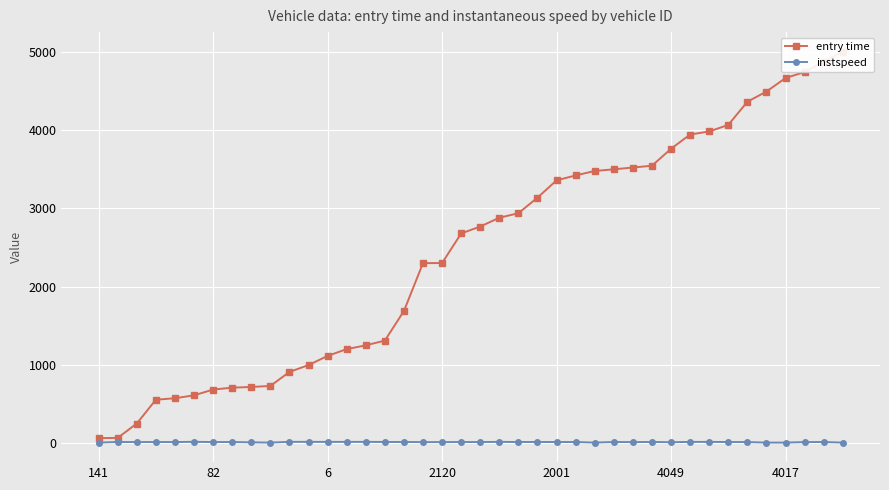

Reading right to left, what are all the values shown in this chart?

entry time: 5002.0	4874.0	4742.0	4665.0	4492.0	4362.0	4066.0	3982.0	3943.0	3761.0	3544.0	3521.0	3498.0	3477.0	3420.0	3357.0	3136.0	2937.0	2879.0	2767.0	2678.0	2300.0	2299.0	1687.0	1309.0	1248.0	1200.0	1113.0	996.0	908.0	729.0	716.0	707.0	683.0	609.0	572.0	553.0	249.0	65.0	62.0
instspeed: 5.0	12.2	11.3	5.0	5.0	11.3	12.2	14.0	13.6	9.8	12.7	11.2	12.4	5.0	12.2	12.1	12.5	12.4	14.2	11.8	12.1	11.0	11.2	12.5	13.1	14.2	14.2	14.0	14.3	14.4	5.0	8.2	12.3	11.7	14.9	11.7	11.9	11.7	12.7	5.0